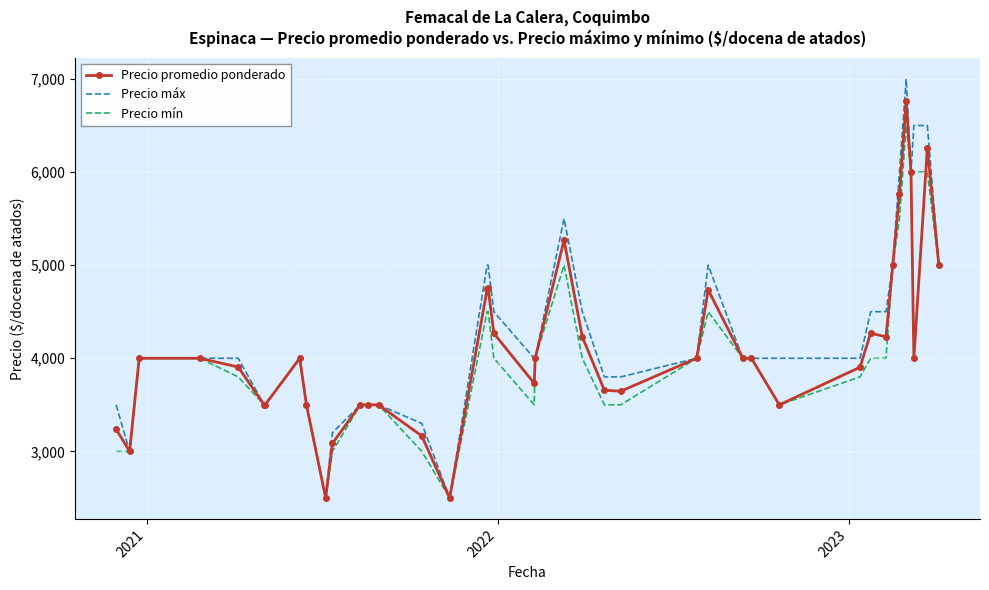

What is the highest value of the Precio mín series?

6500